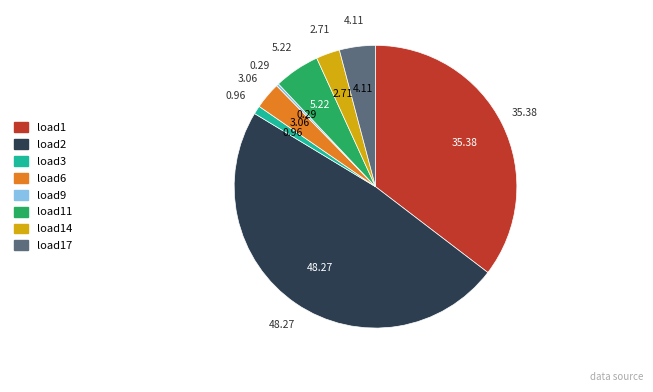

Count the number of slices in the pie.

8